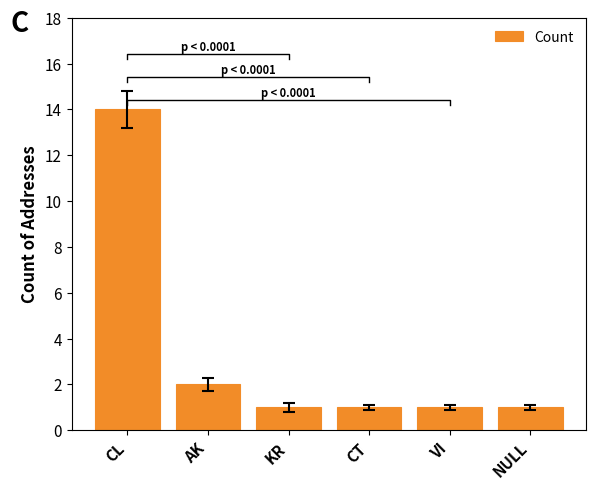

Rank the categories by value from highest to lowest.

CL, AK, KR, CT, VI, NULL